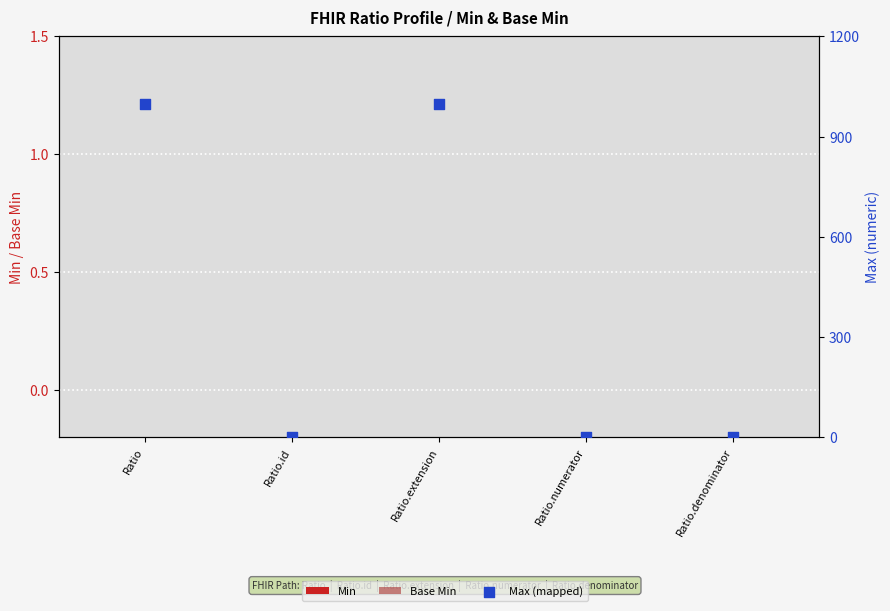

At how many categories does at least one series exceed 964?

2